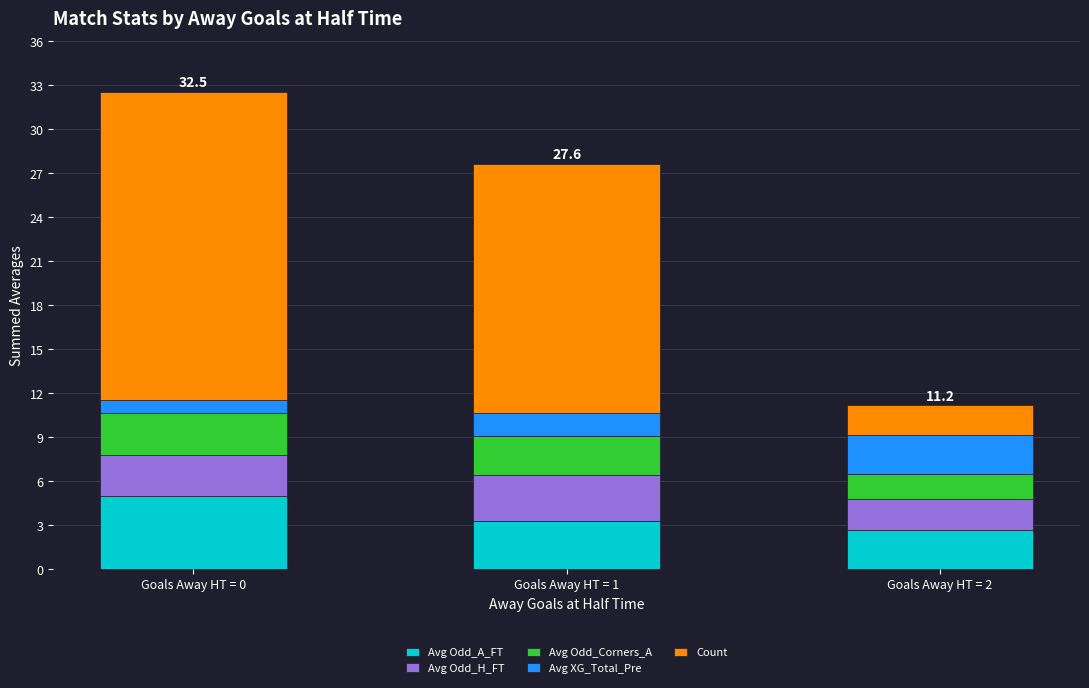

Are the bars grouped side by side (vs. stacked)?

No